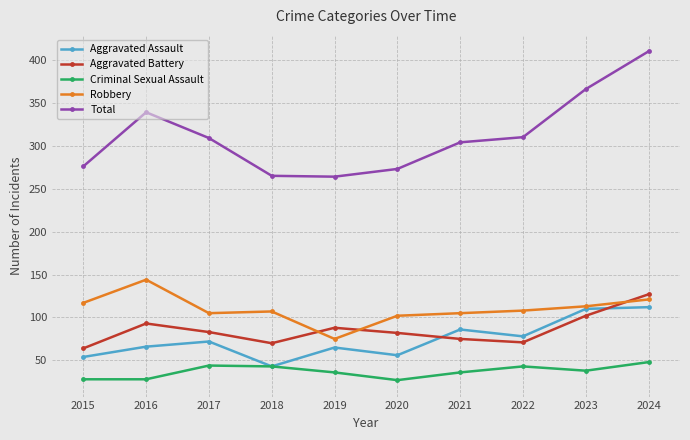

True or false: Robbery and Aggravated Battery intersect in this chart.

True